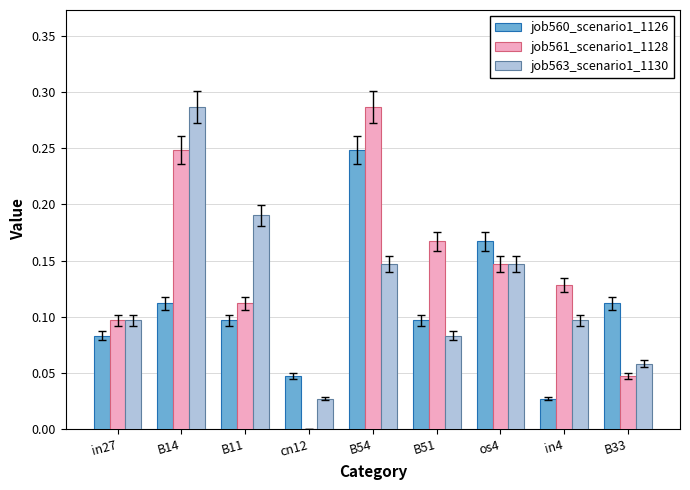

What is the sum of all job563_scenario1_1130 values?

1.1